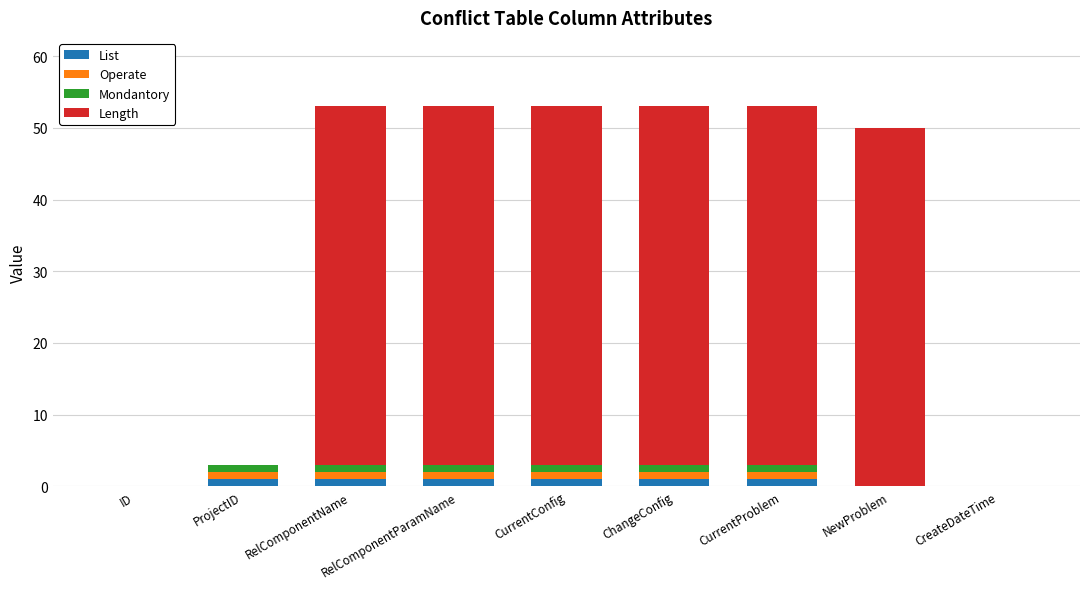

What are all the series names shown in the legend?

List, Operate, Mondantory, Length